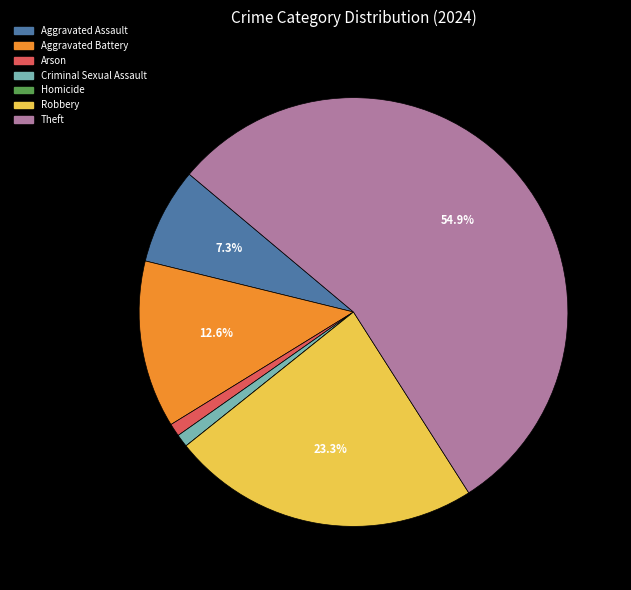

Which has a higher value, Aggravated Battery or Aggravated Assault?

Aggravated Battery